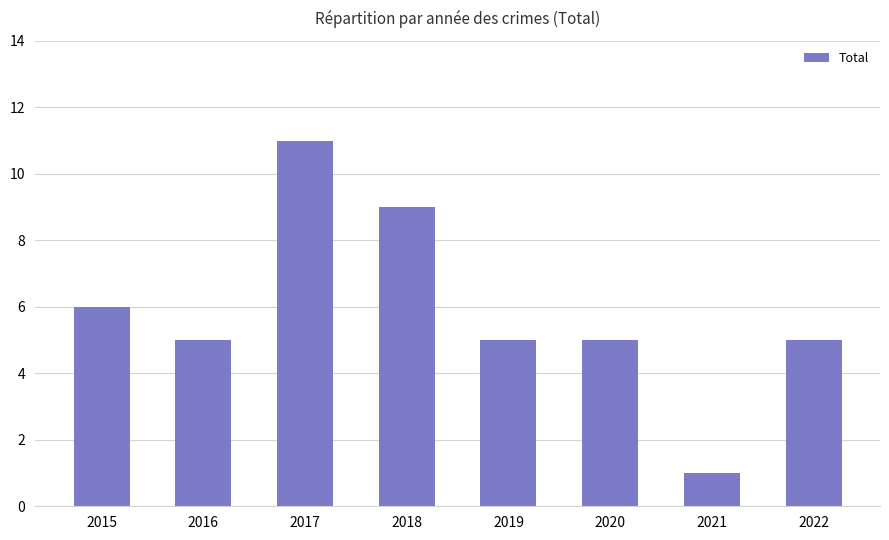

What is the difference between the maximum and minimum values?

10